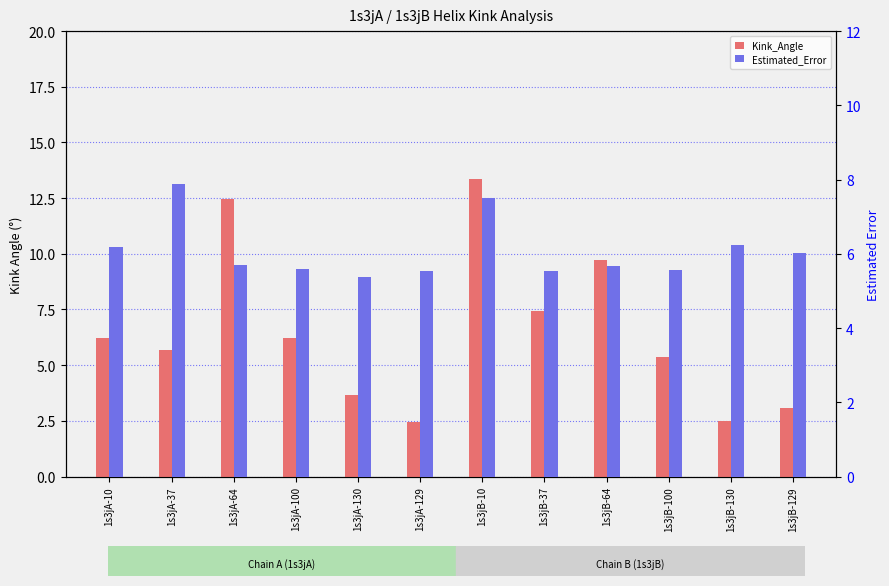

How many bars are there in total?

24